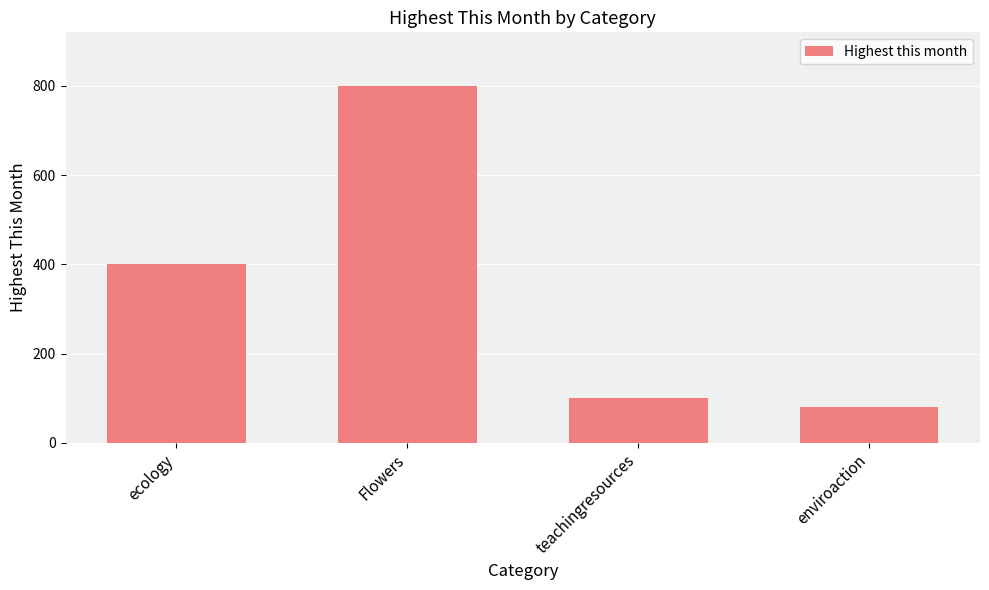

The chart shows a value of 80 at enviroaction. True or false?

True